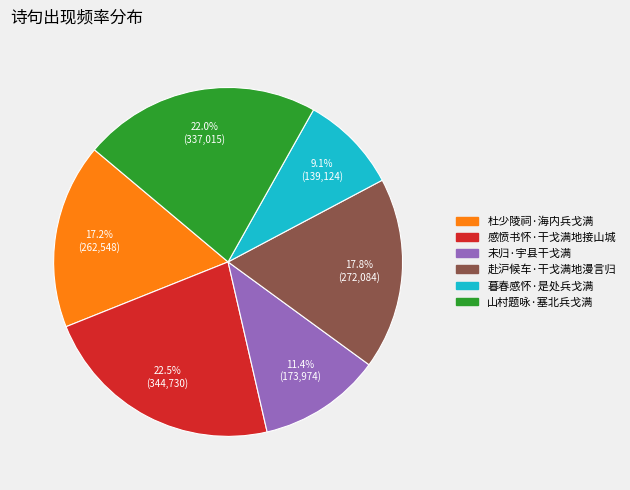

Approximately how many times larger is the value at 感愤书怀·干戈满地接山城 compared to 暮春感怀·是处兵戈满?

2.5